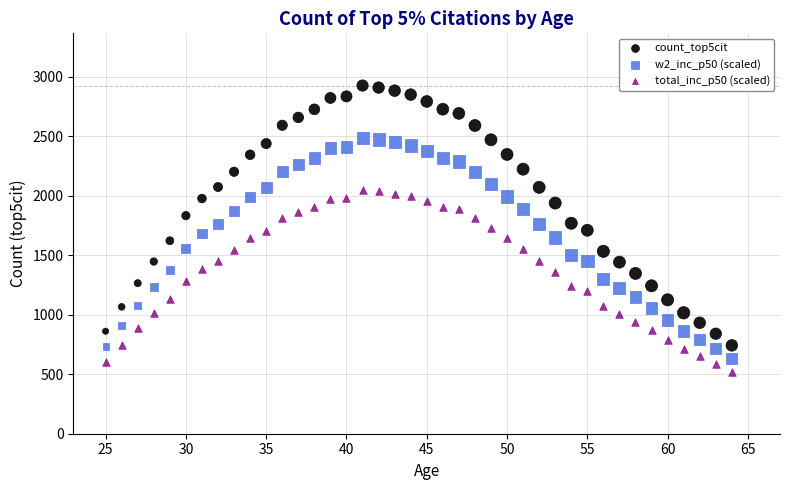

What are all the series names shown in the legend?

count_top5cit, w2_inc_p50 (scaled), total_inc_p50 (scaled)